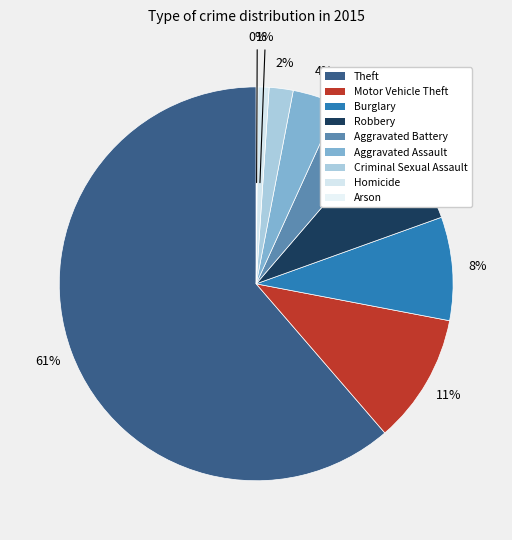

Is there any slice that represents more than half of the pie?

Yes